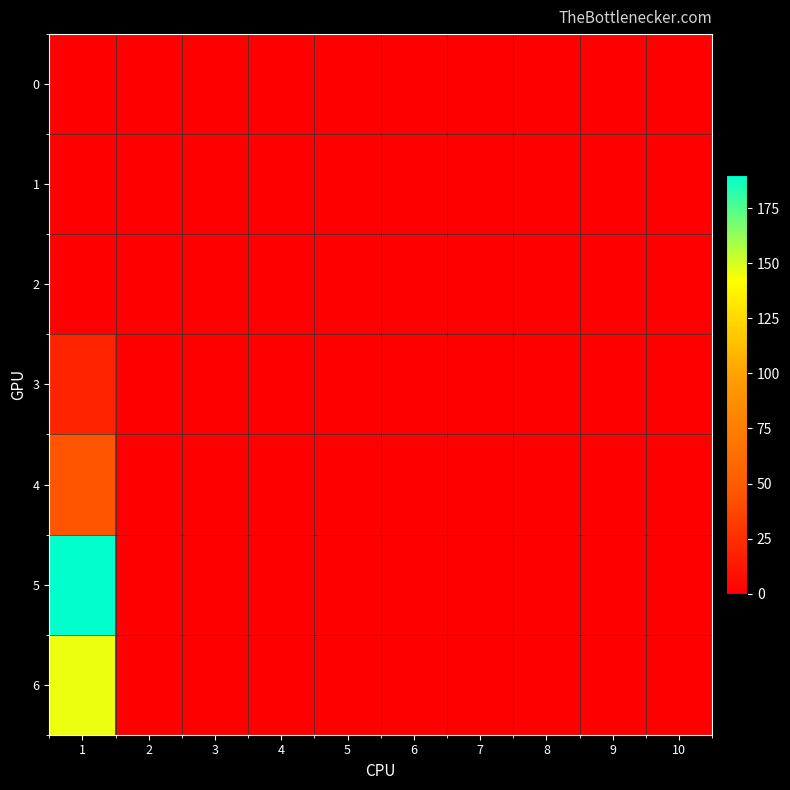

Which has a higher value, 2 or 1?

2